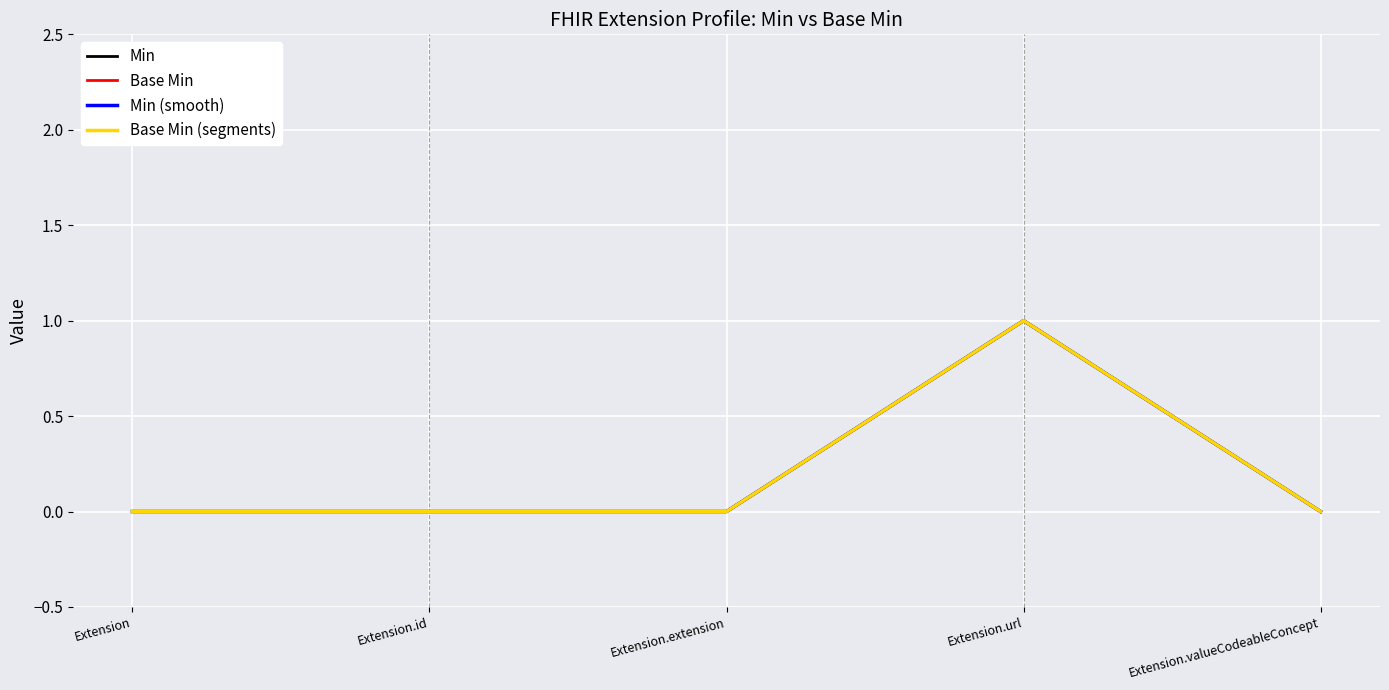

At which label does Base Min (segments) reach its minimum?

Extension